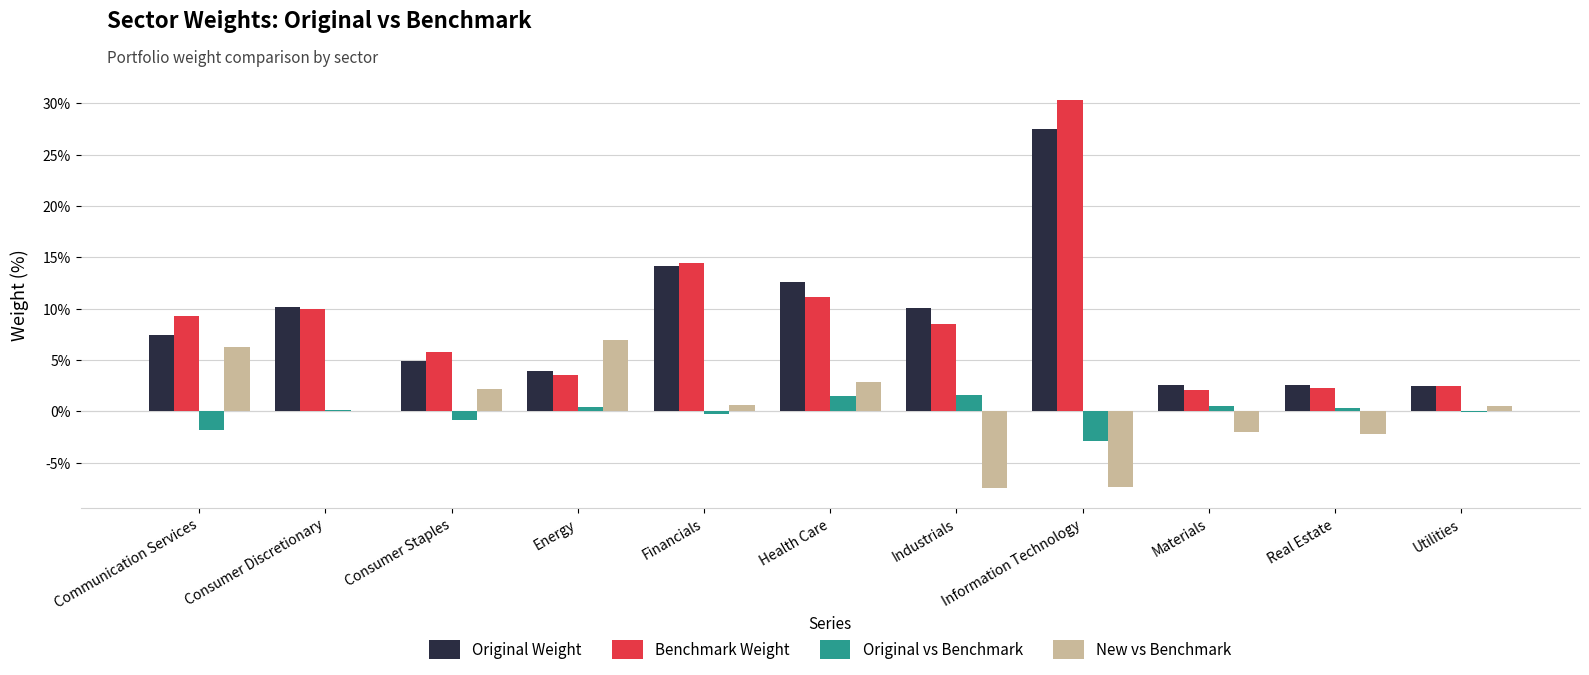

What value does the New vs Benchmark series have at Communication Services?

6.2